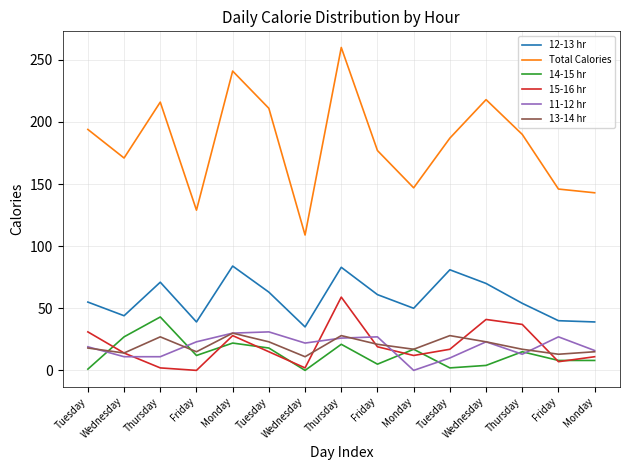

Is this an area chart (filled region under the line)?

No